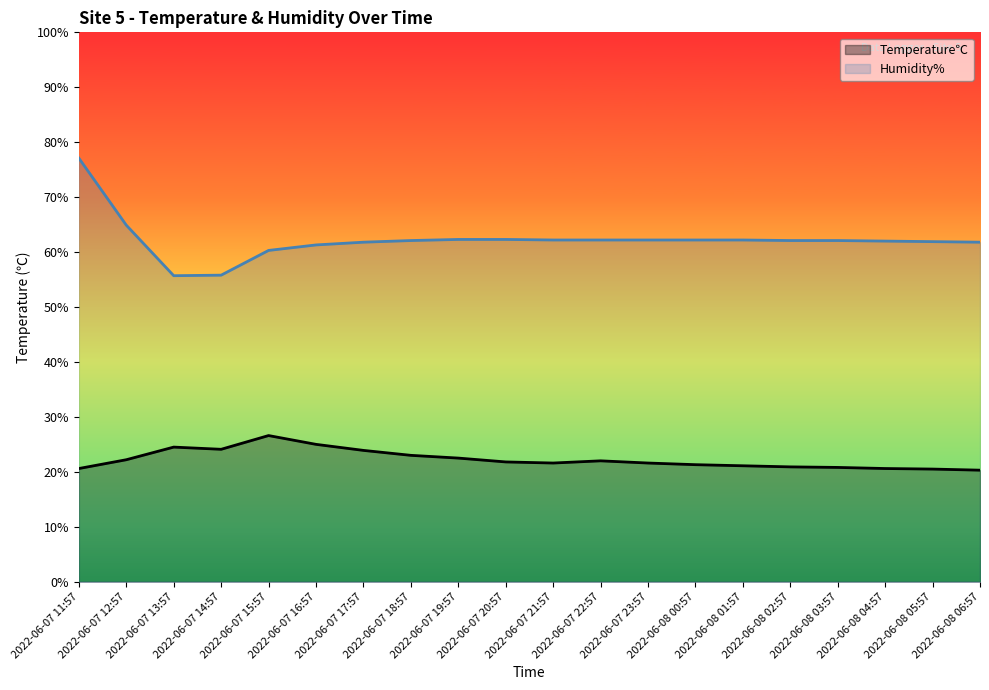

Reading right to left, transcribe all the data shown in this chart.

Temperature℃: 2022-06-08 06:57=20.3	2022-06-08 05:57=20.5	2022-06-08 04:57=20.6	2022-06-08 03:57=20.8	2022-06-08 02:57=20.9	2022-06-08 01:57=21.1	2022-06-08 00:57=21.3	2022-06-07 23:57=21.6	2022-06-07 22:57=22.0	2022-06-07 21:57=21.6	2022-06-07 20:57=21.8	2022-06-07 19:57=22.5	2022-06-07 18:57=23.0	2022-06-07 17:57=23.9	2022-06-07 16:57=25.0	2022-06-07 15:57=26.6	2022-06-07 14:57=24.1	2022-06-07 13:57=24.5	2022-06-07 12:57=22.2	2022-06-07 11:57=20.6
Humidity%: 2022-06-08 06:57=61.8	2022-06-08 05:57=61.9	2022-06-08 04:57=62.0	2022-06-08 03:57=62.1	2022-06-08 02:57=62.1	2022-06-08 01:57=62.2	2022-06-08 00:57=62.2	2022-06-07 23:57=62.2	2022-06-07 22:57=62.2	2022-06-07 21:57=62.2	2022-06-07 20:57=62.3	2022-06-07 19:57=62.3	2022-06-07 18:57=62.1	2022-06-07 17:57=61.8	2022-06-07 16:57=61.3	2022-06-07 15:57=60.3	2022-06-07 14:57=55.8	2022-06-07 13:57=55.7	2022-06-07 12:57=64.9	2022-06-07 11:57=77.1